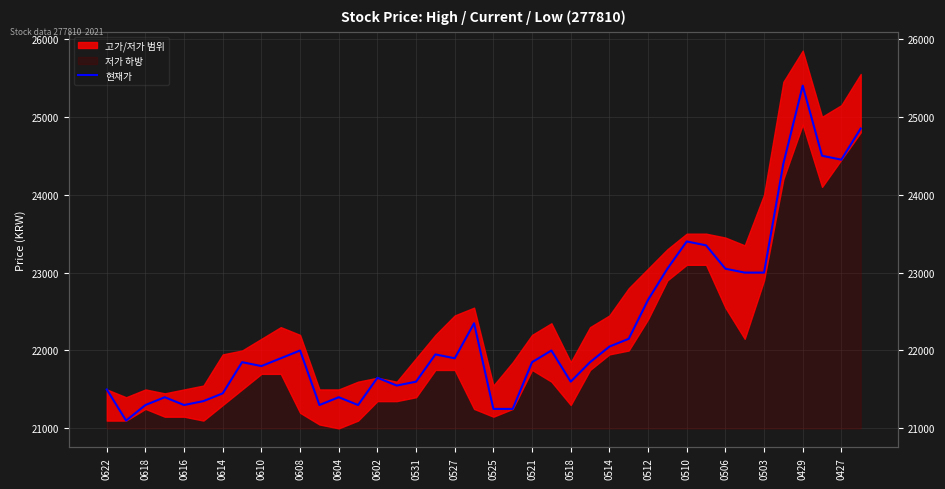

What is the difference between the maximum and second lowest values?

4150